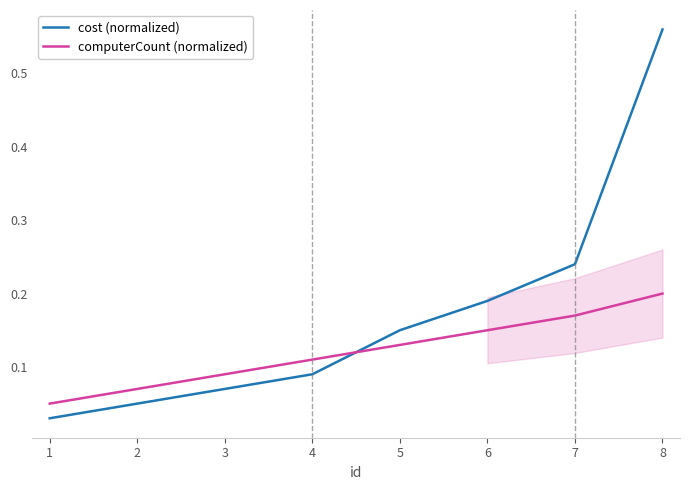

How many series are shown in this chart?

2